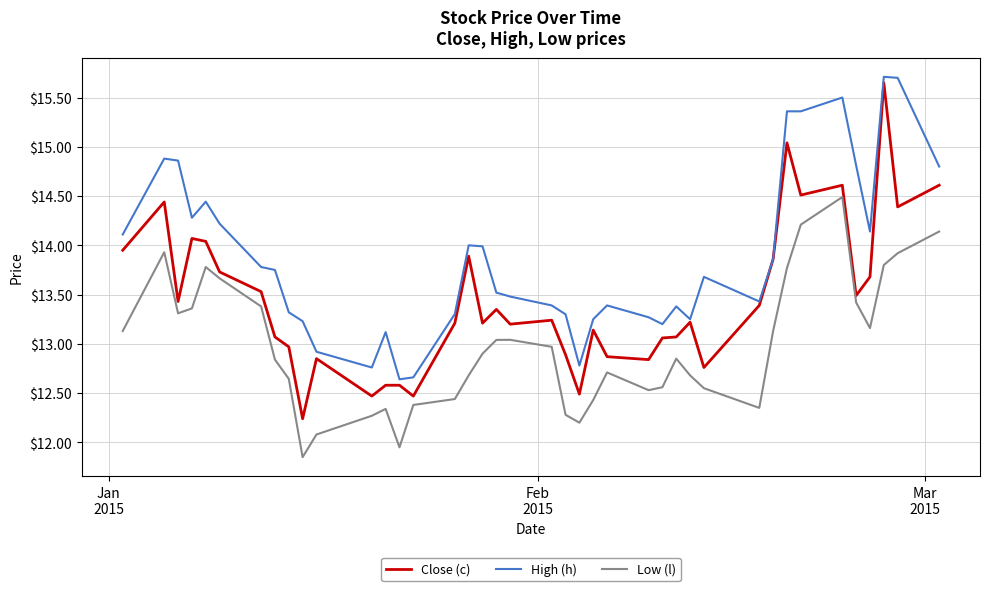

Count the number of data series in this chart.

3